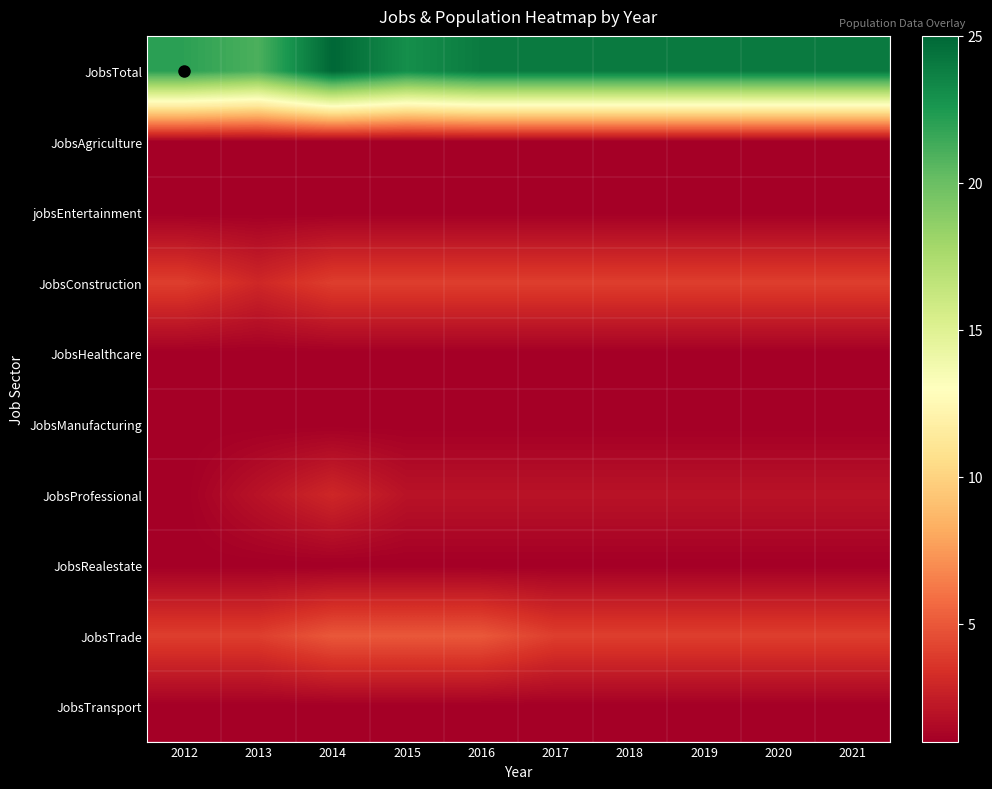

Between 2014 and 2020, which series saw the biggest shift?

JobsTotal